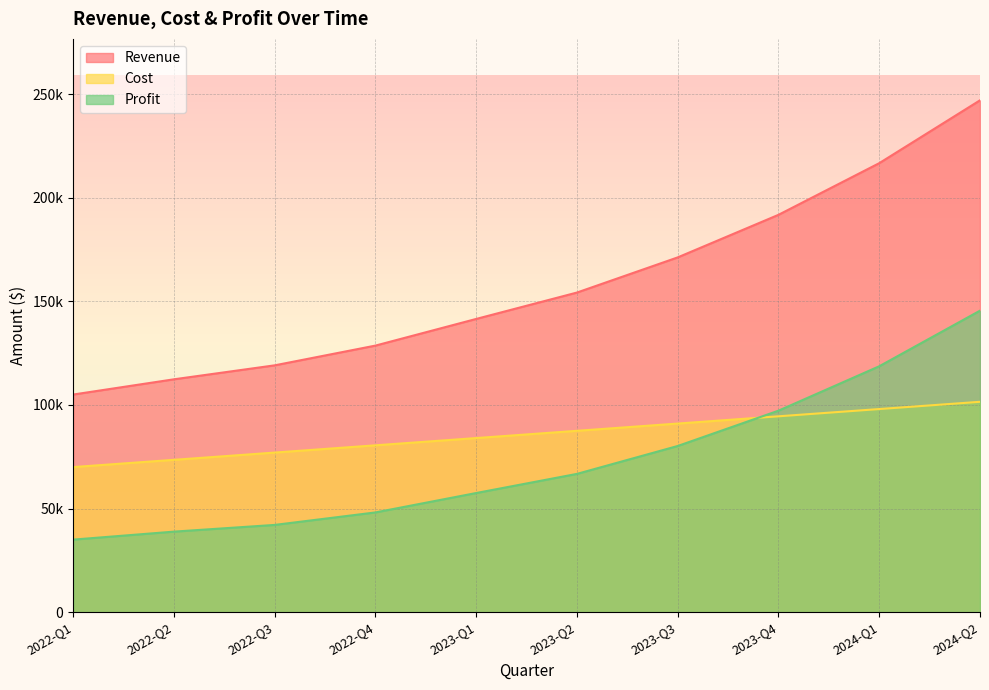

True or false: Revenue and Cost intersect in this chart.

False